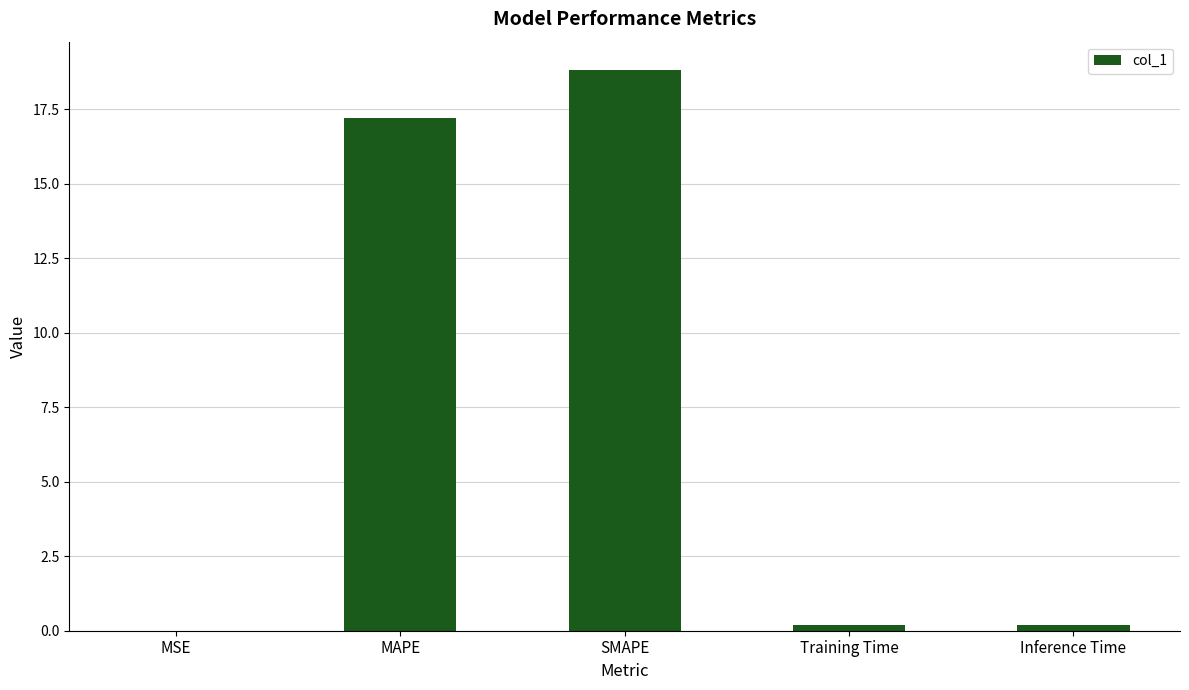

What is the change in value from MAPE to SMAPE?

+1.6